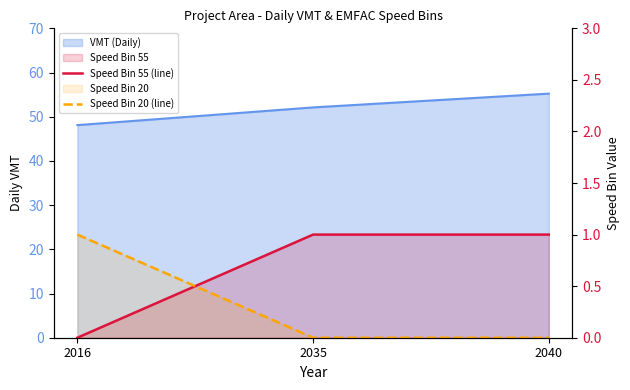

What is the difference between the highest and lowest values at 2016?

1